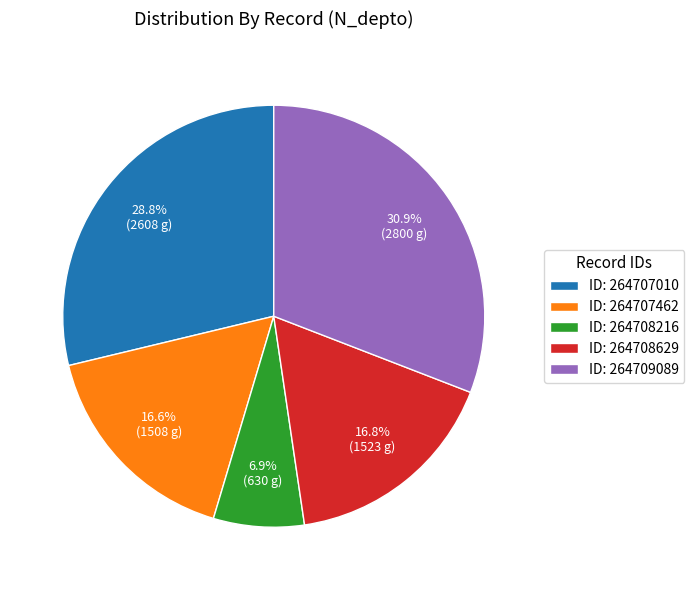

Which category has the smallest portion of the pie?

ID: 264708216